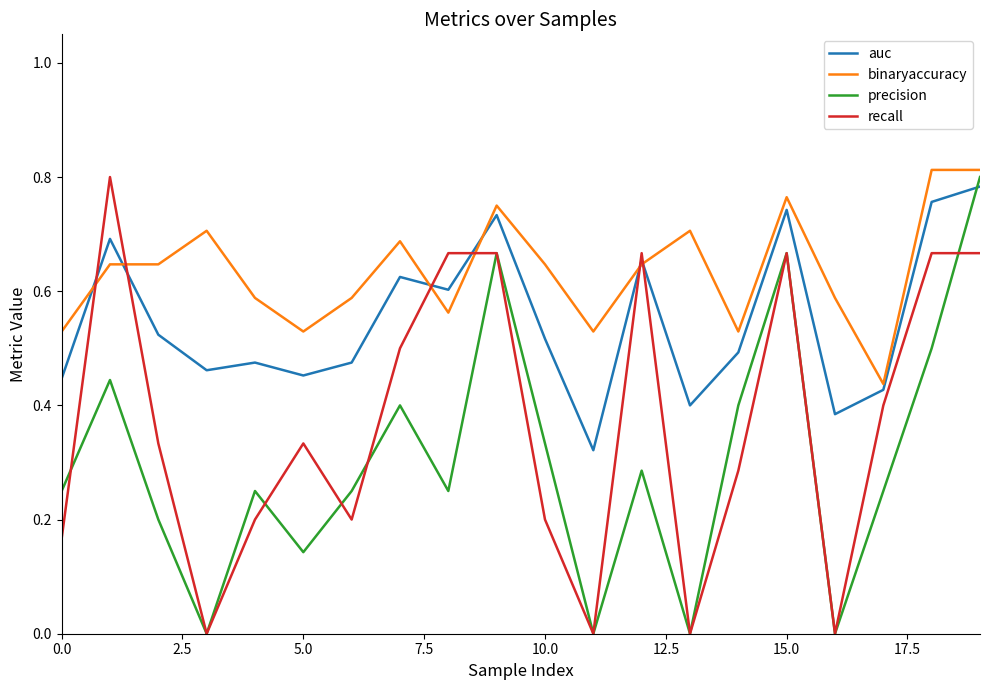

True or false: recall and binaryaccuracy cross at least once.

True